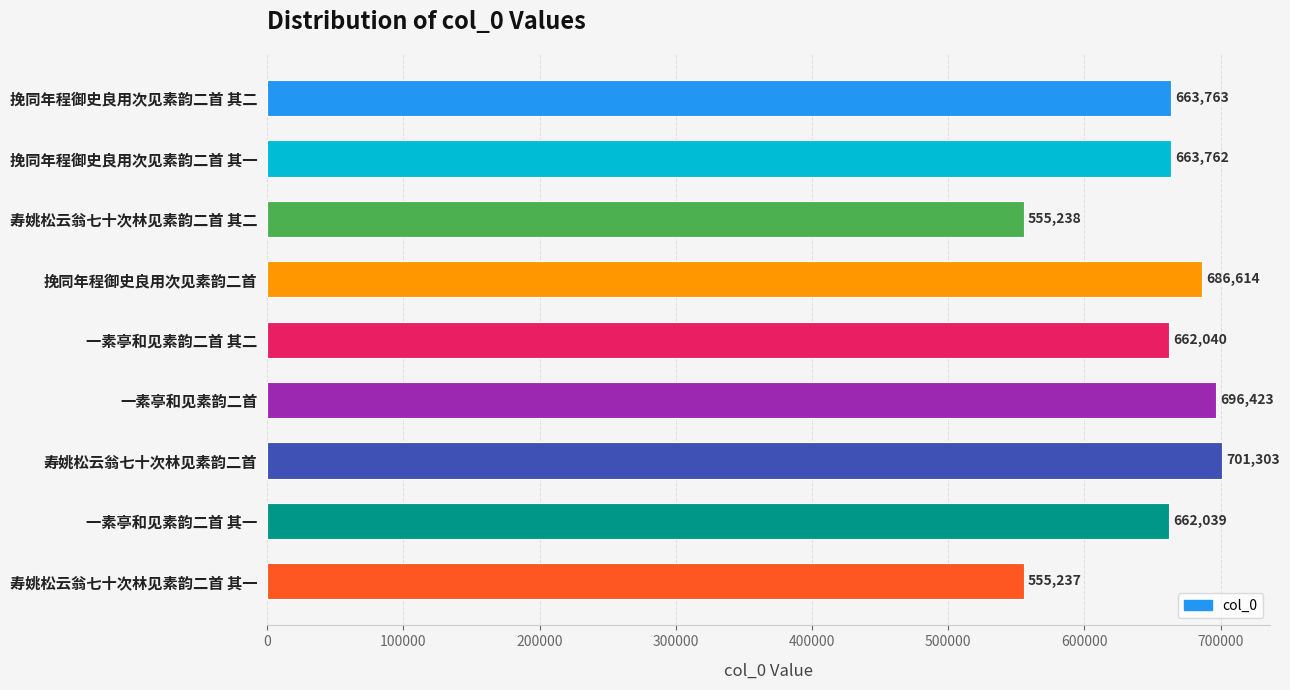

What is the difference between the maximum and minimum values?

146066